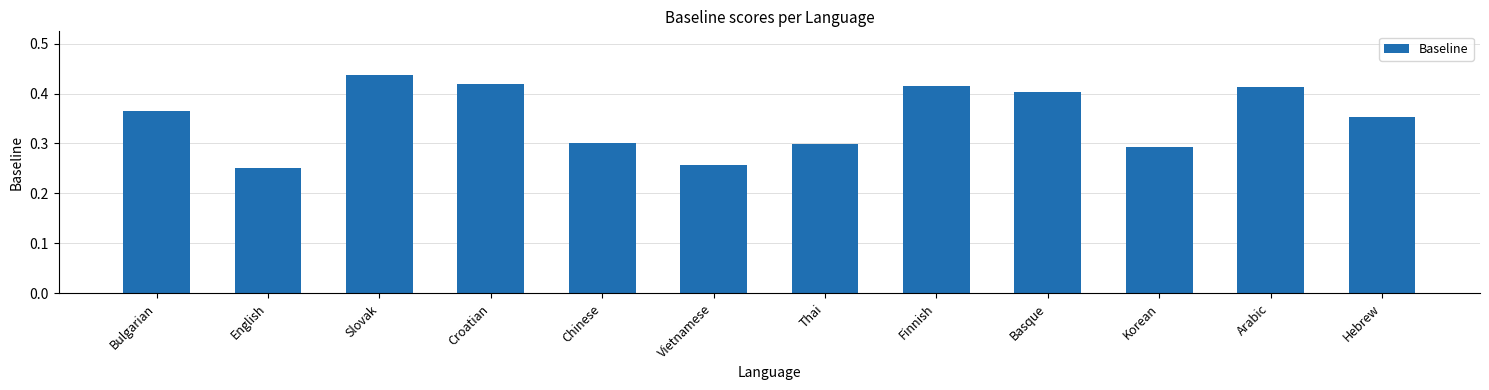

Which category has the highest value across all series?

Slovak